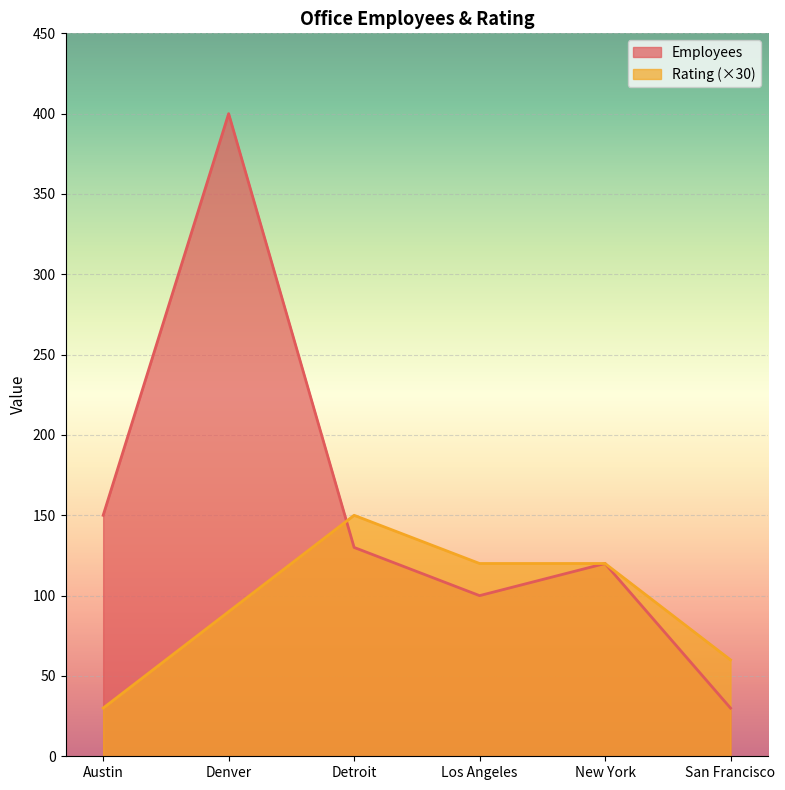

Reading right to left, extract all data points from this chart.

Employees: San Francisco=30	New York=120	Los Angeles=100	Detroit=130	Denver=400	Austin=150
Rating: San Francisco=60	New York=120	Los Angeles=120	Detroit=150	Denver=90	Austin=30